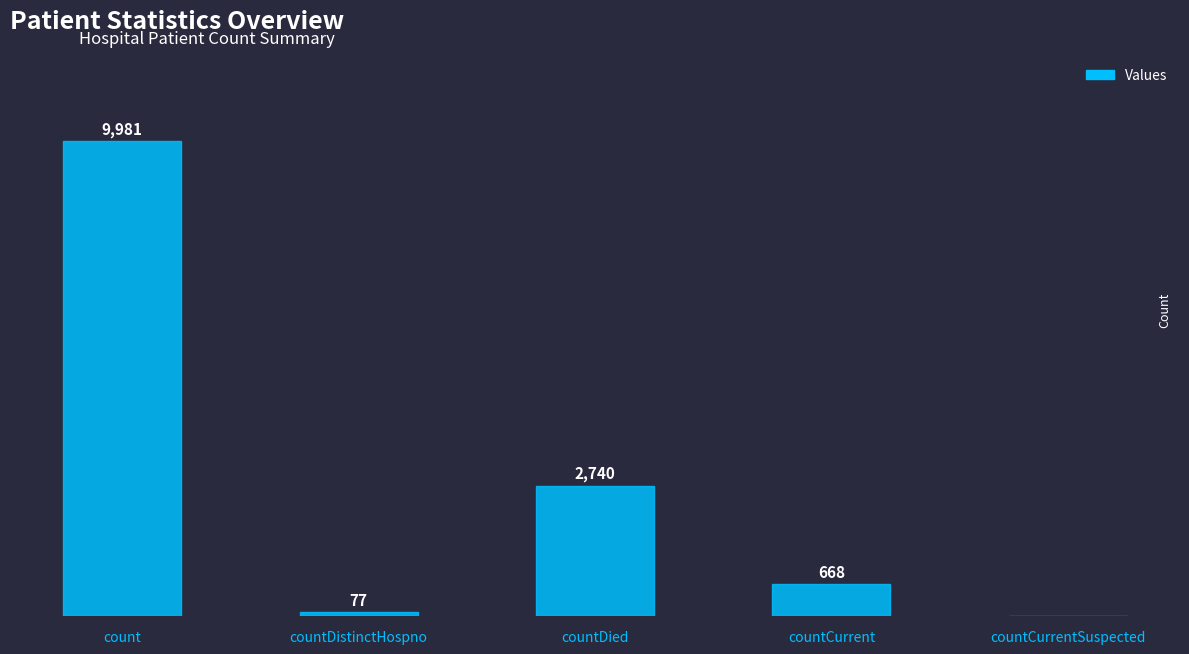

Between countDistinctHospno and count, which is larger?

count